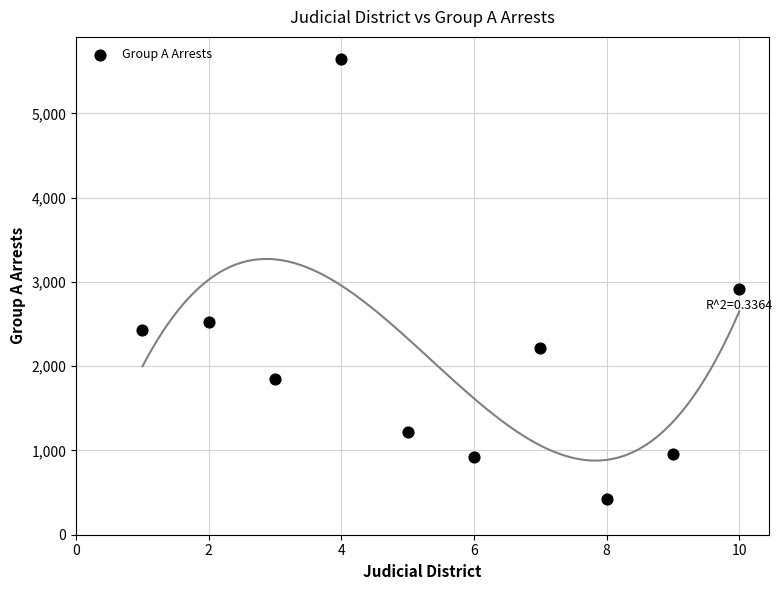

What is the average Y value?

2113